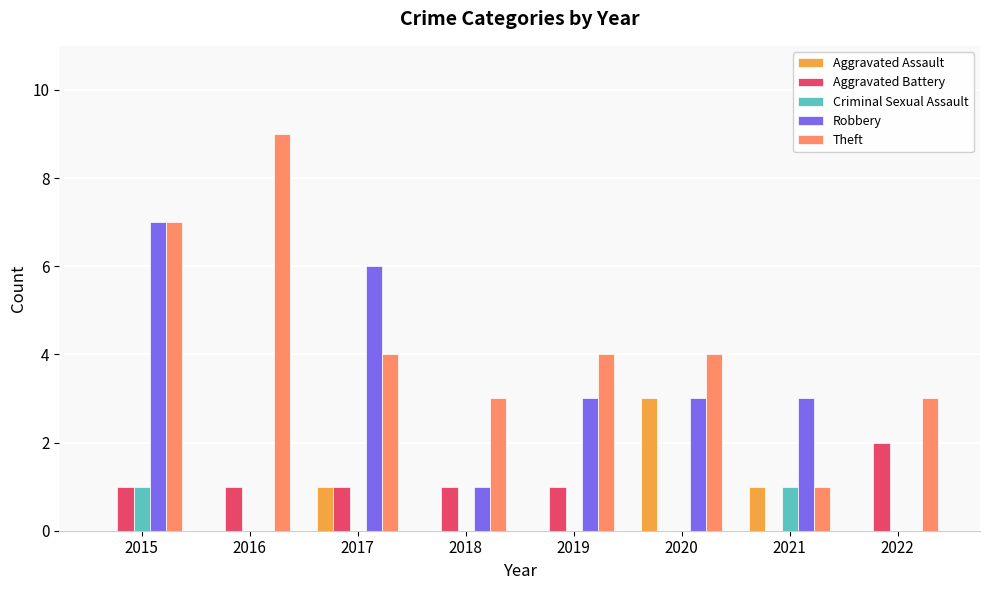

At which category is the sum across all series the highest?

2015